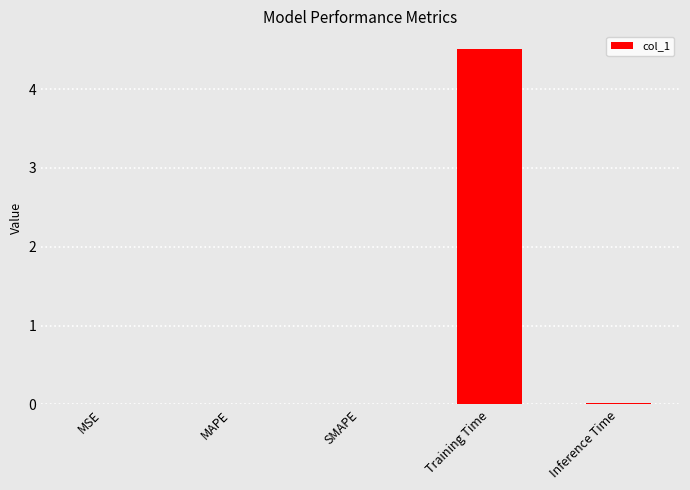

The value at Inference Time is 0.0. True or false?

True